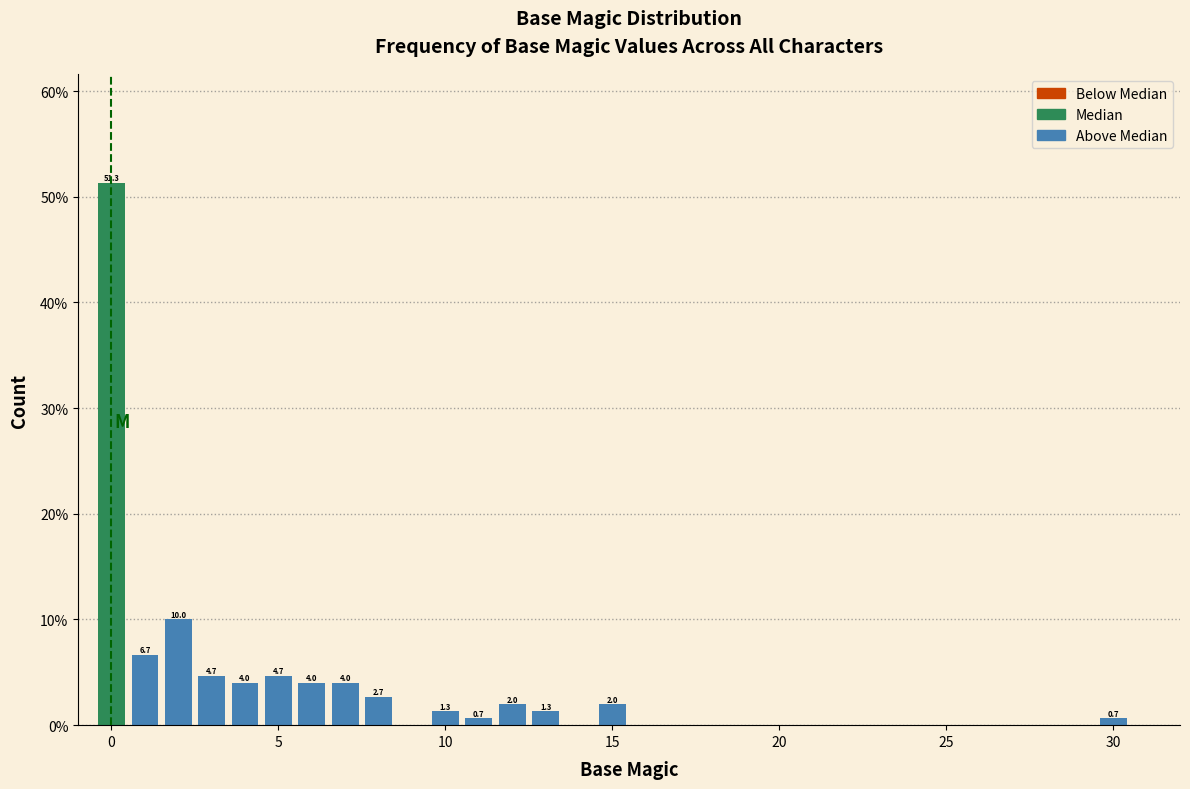

Read against the x-axis, roughly where is the centre of the tallest bar?

0.0